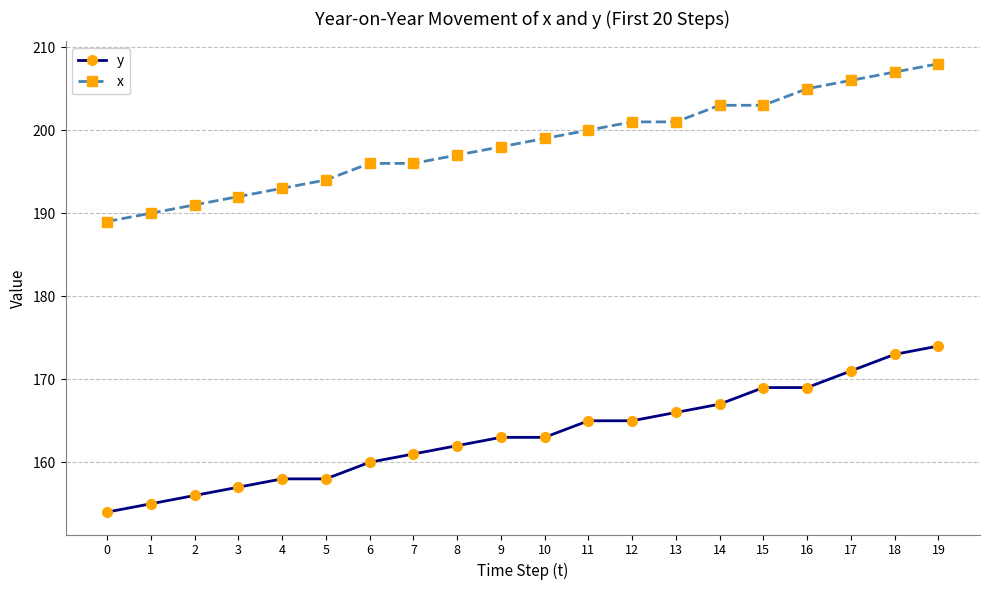

True or false: y has a value of 245 at 1.

False